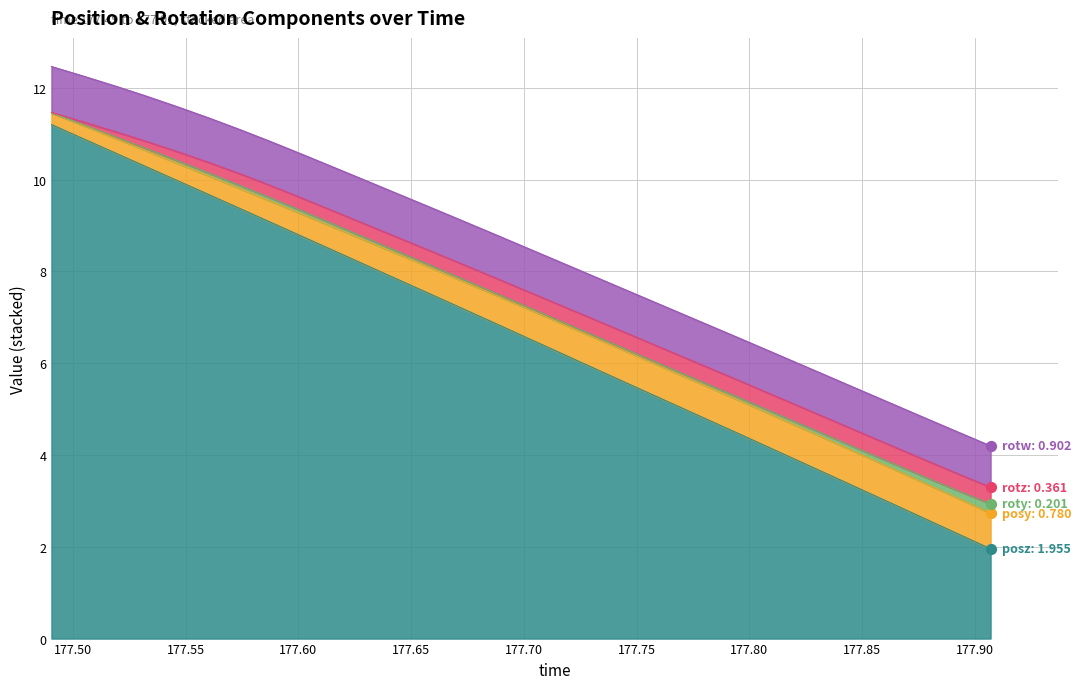

Which series has the largest total across all categories?

posz